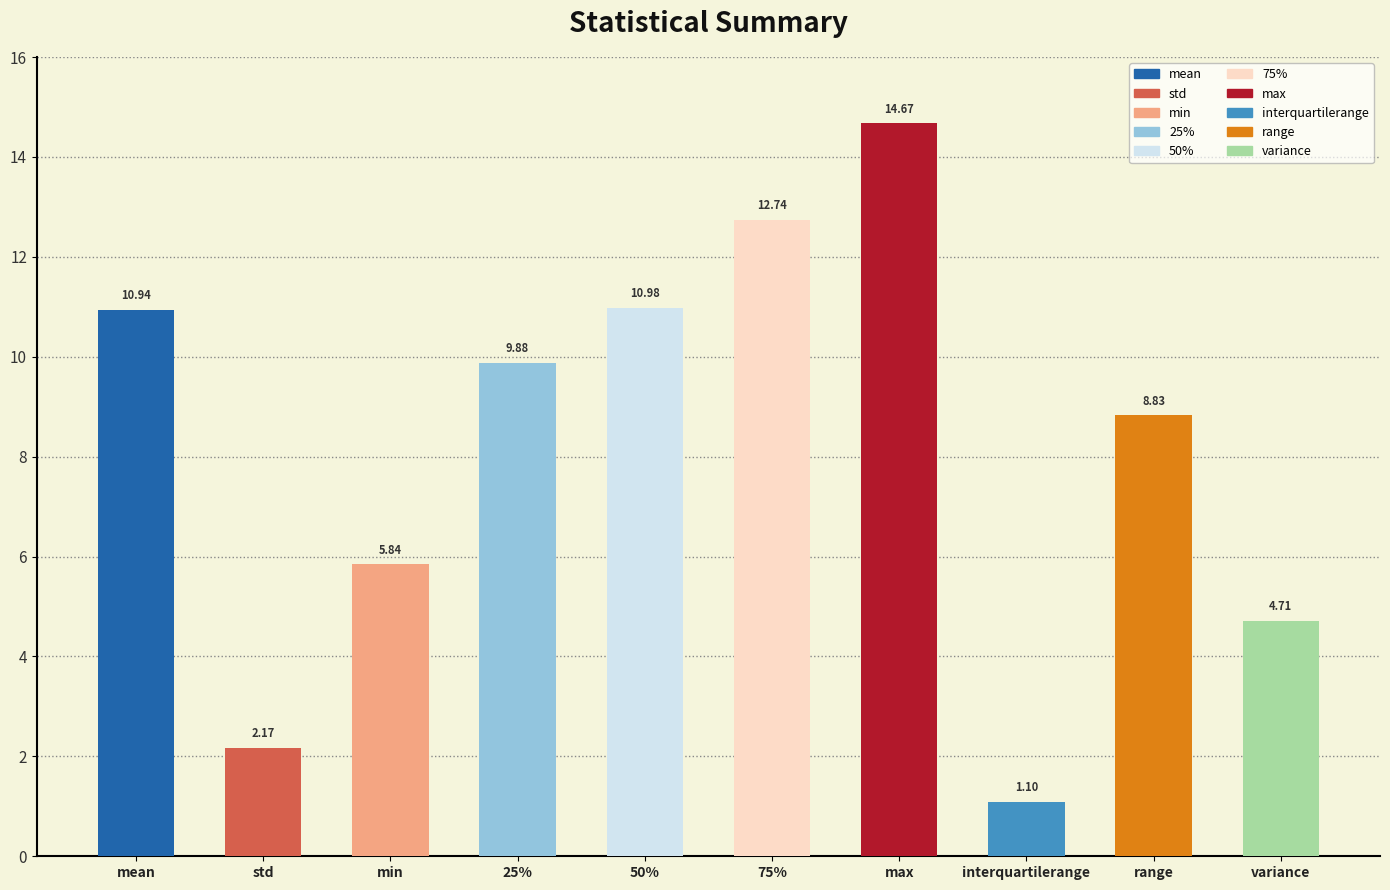

At which label is the value closest to 7?

min